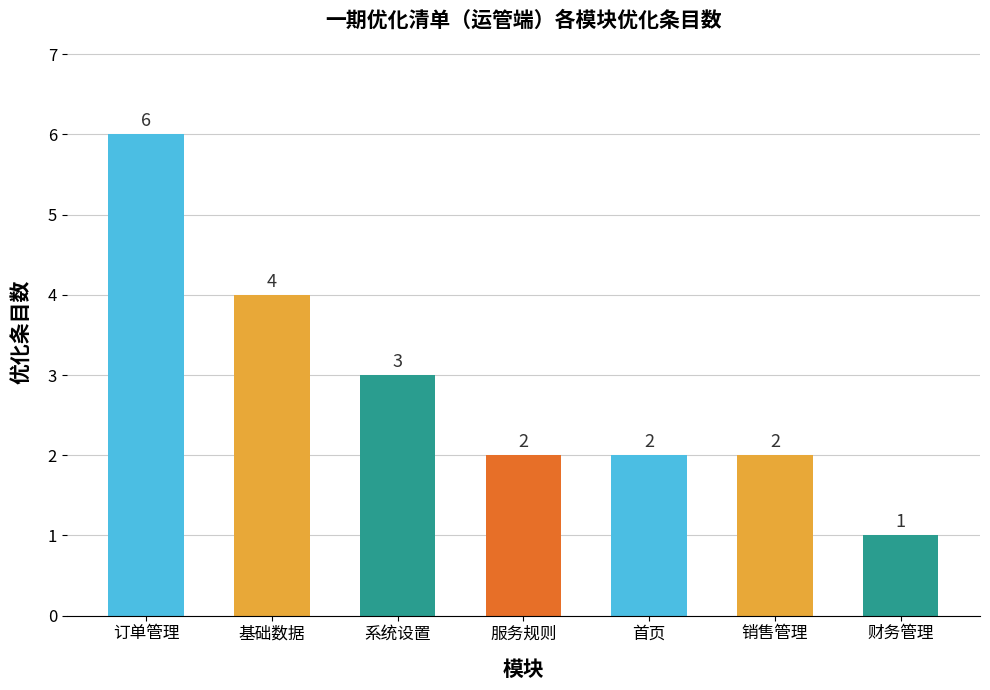

What is the ratio of the value at 首页 to the value at 基础数据?

0.5